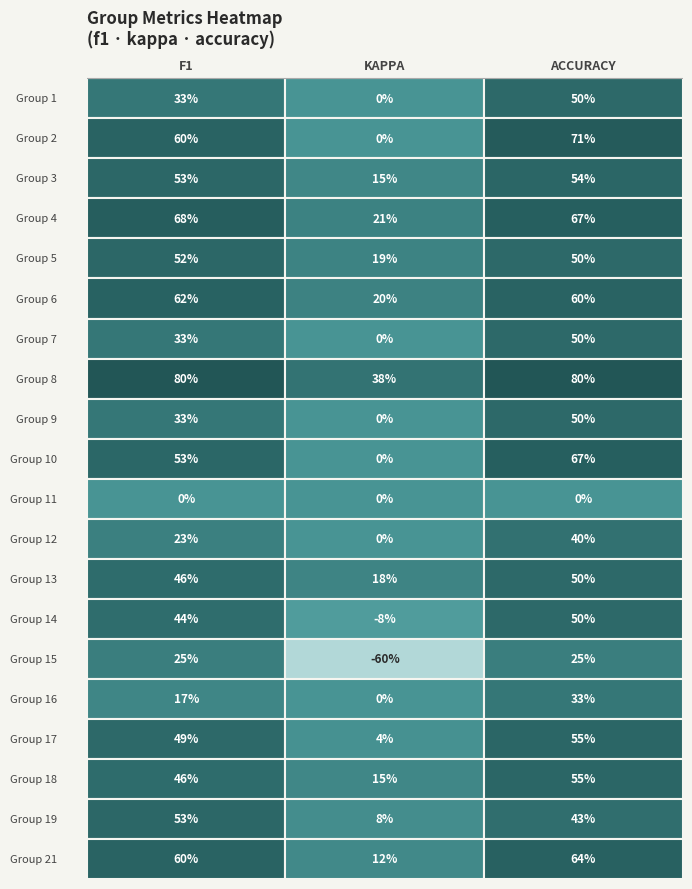

Which series has the largest total across all categories?

8